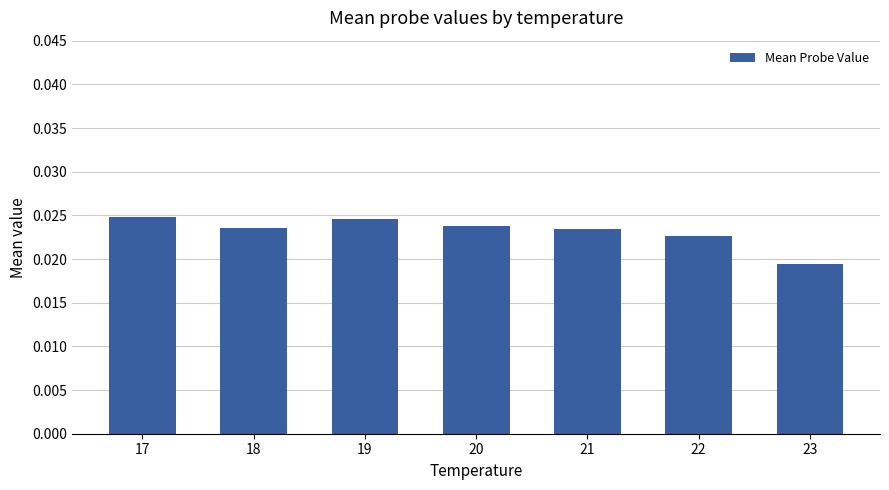

Which has a higher value, 20 or 17?

17